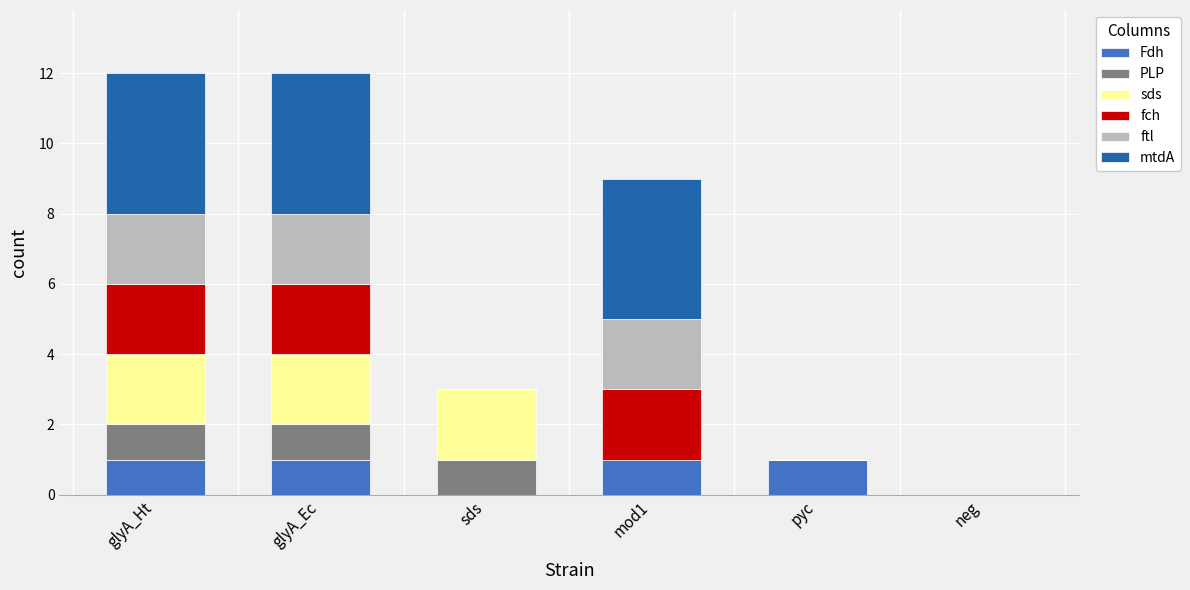

Which series has the largest total across all categories?

mtdA